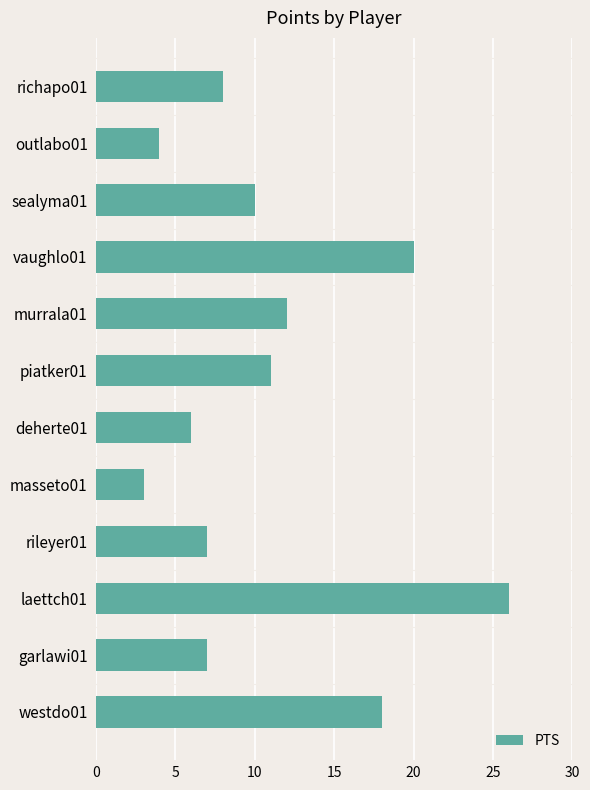

At which label is the value closest to 14?

murrala01